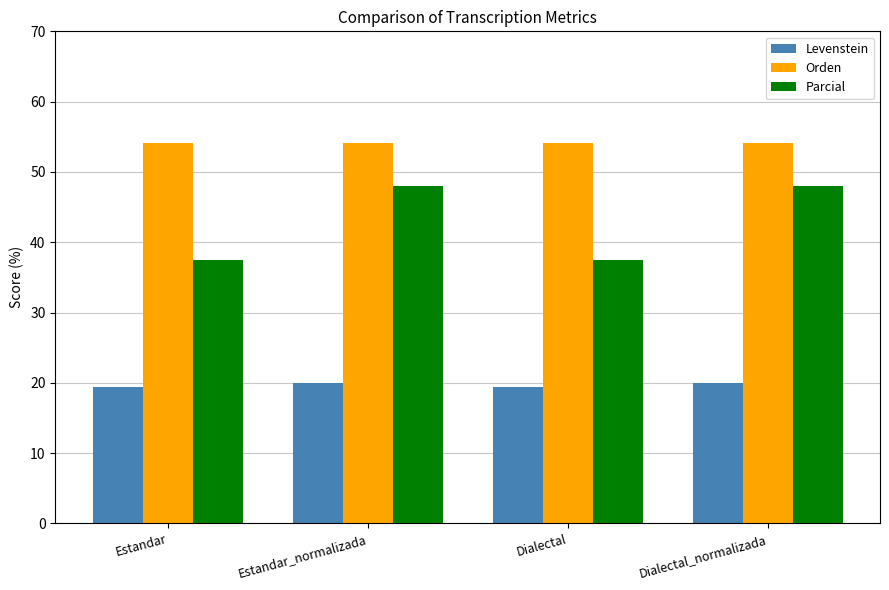

What is the average value of the Levenstein series?

19.7